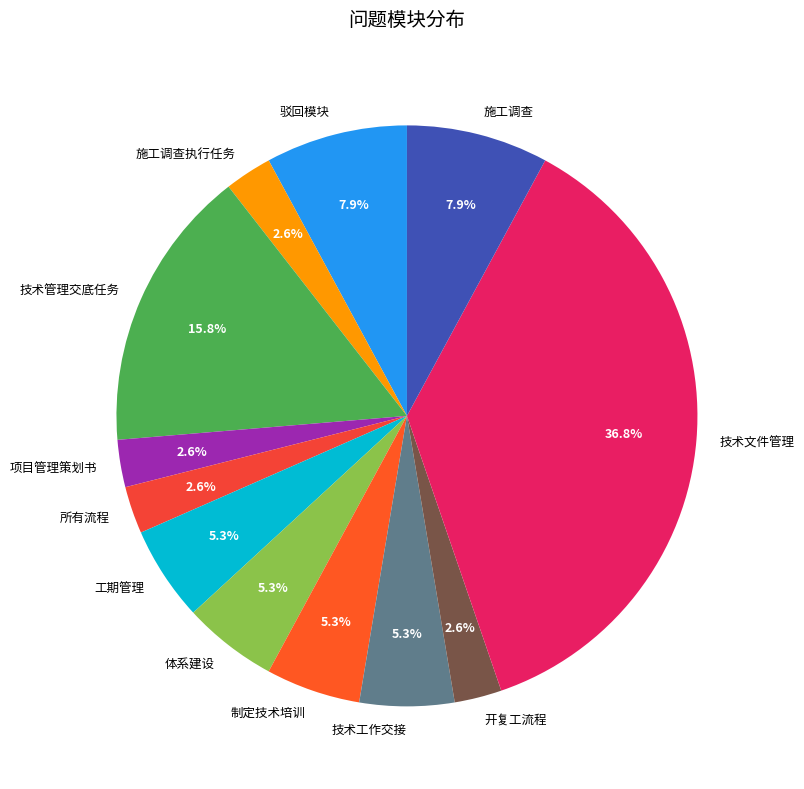

Count the number of slices in the pie.

12